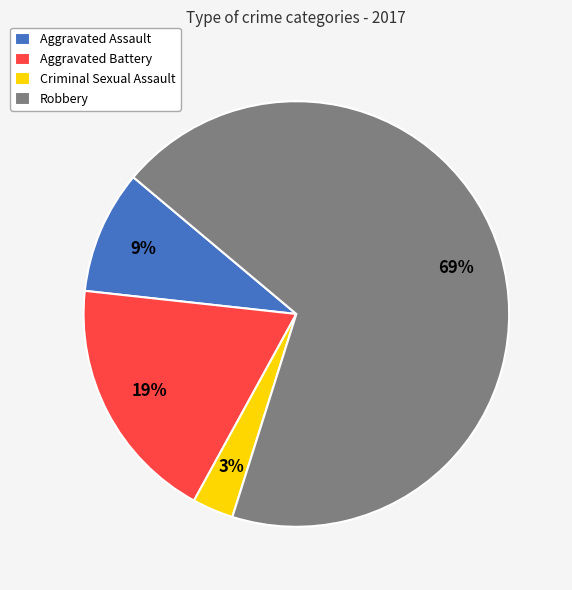

Which category has the biggest portion of the pie?

Robbery